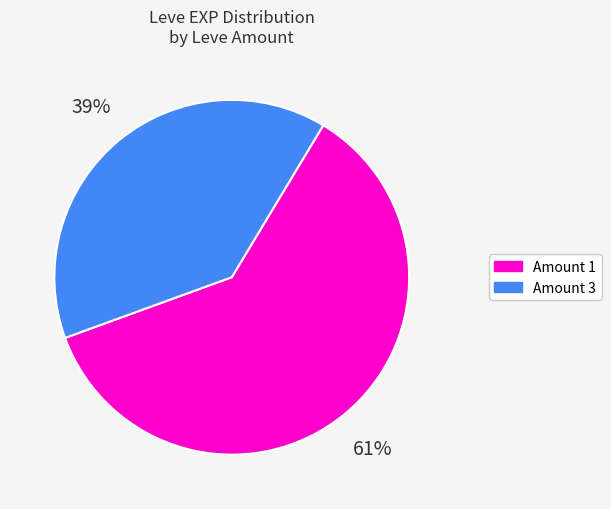

Is there any slice that represents more than half of the pie?

Yes